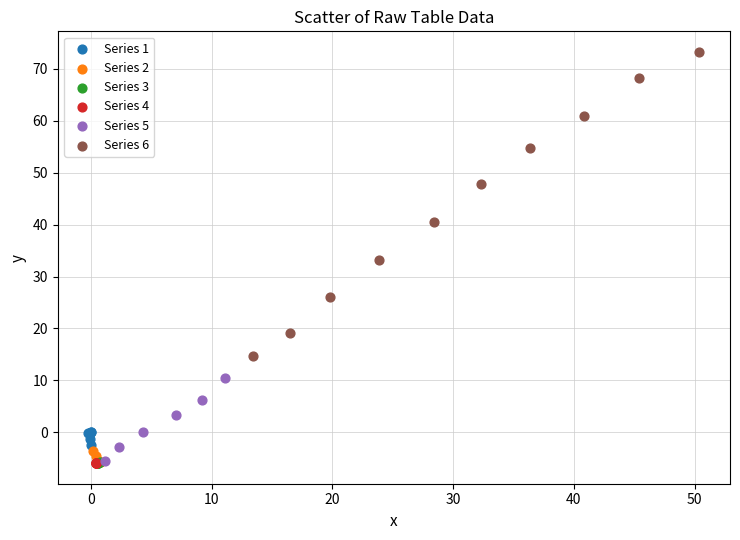

Which series reaches the maximum Y coordinate?

Series 6